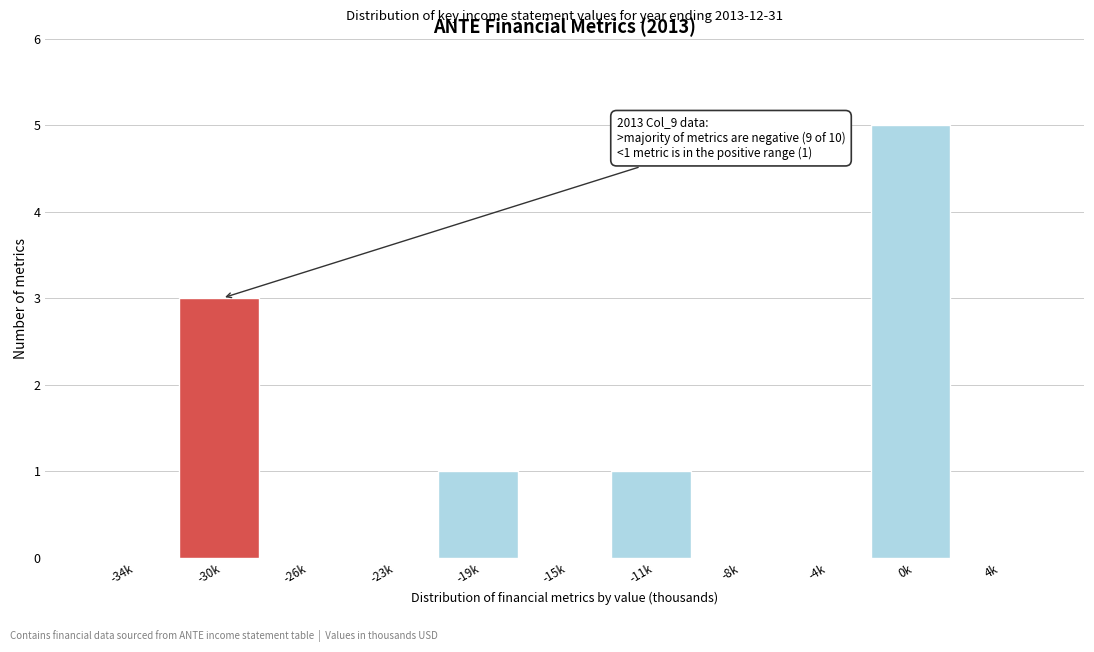

Reading right to left, what are all the values shown in this chart?

4k=0	0k=5	-4k=0	-8k=0	-11k=1	-15k=0	-19k=1	-23k=0	-26k=0	-30k=3	-34k=0